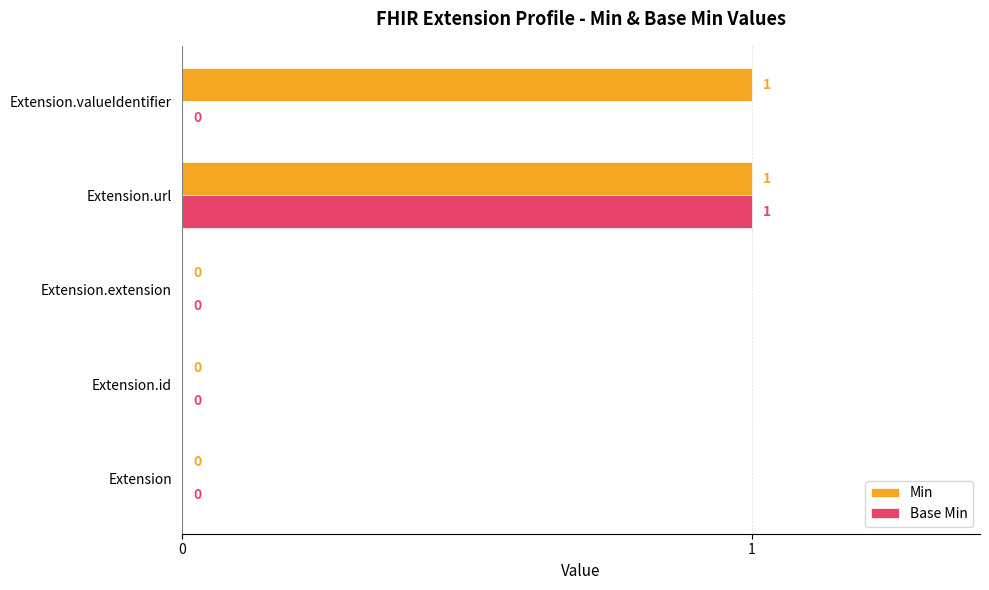

Which series has the largest total across all categories?

Min